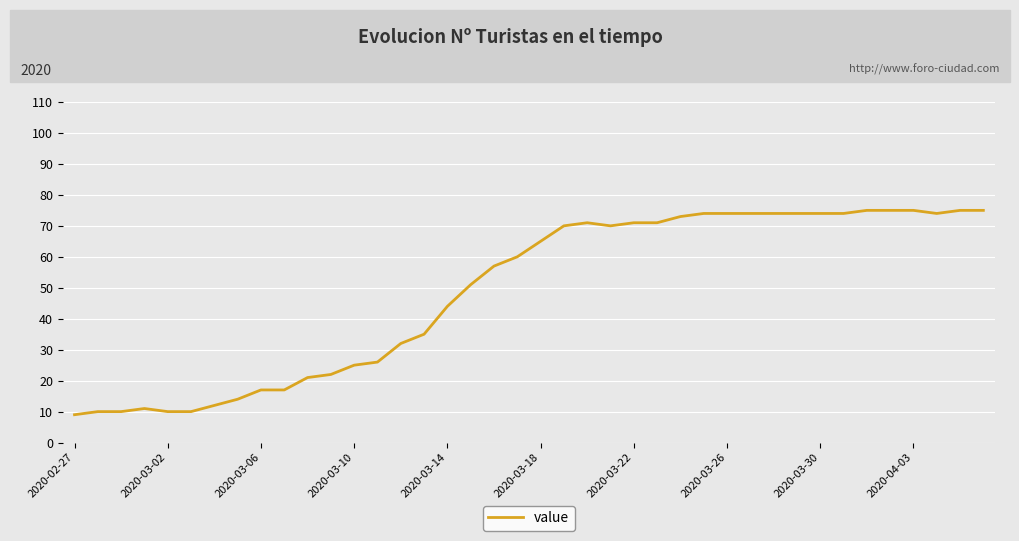

How many lines are shown in the chart?

1